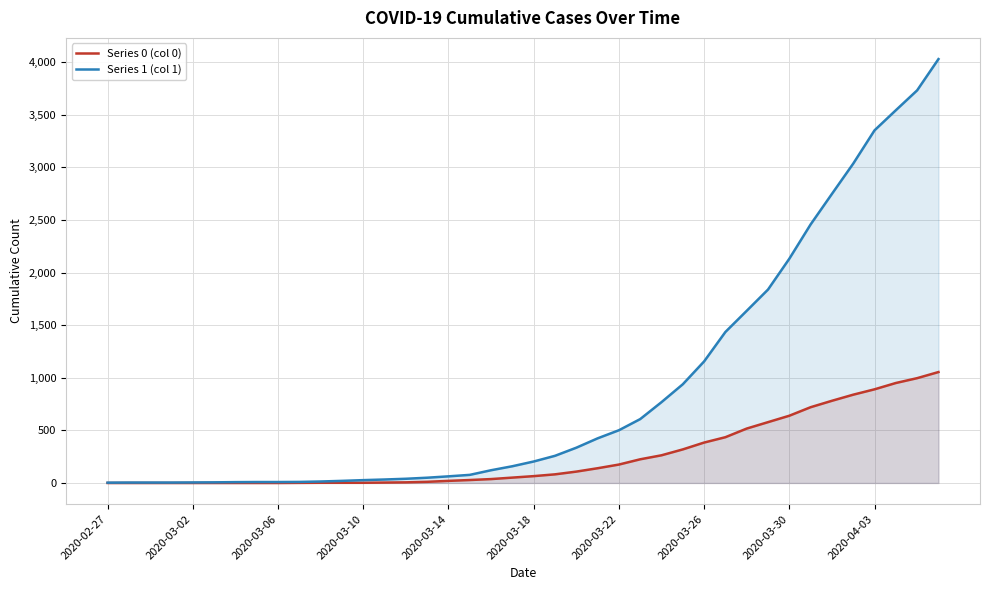

Which series has the largest range (max minus min)?

Series 1 (col 1)